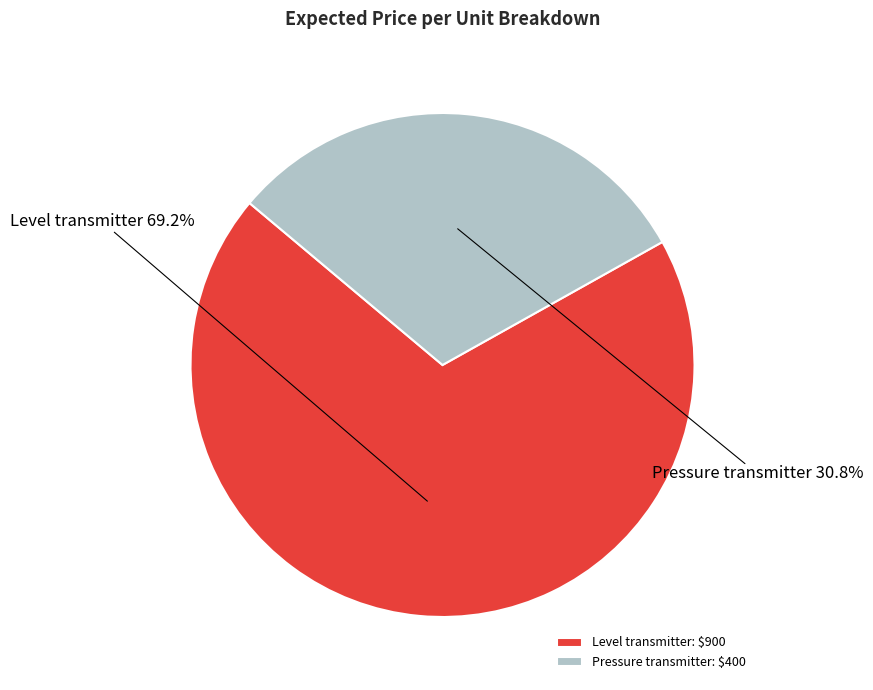

How many slices are in this pie chart?

2